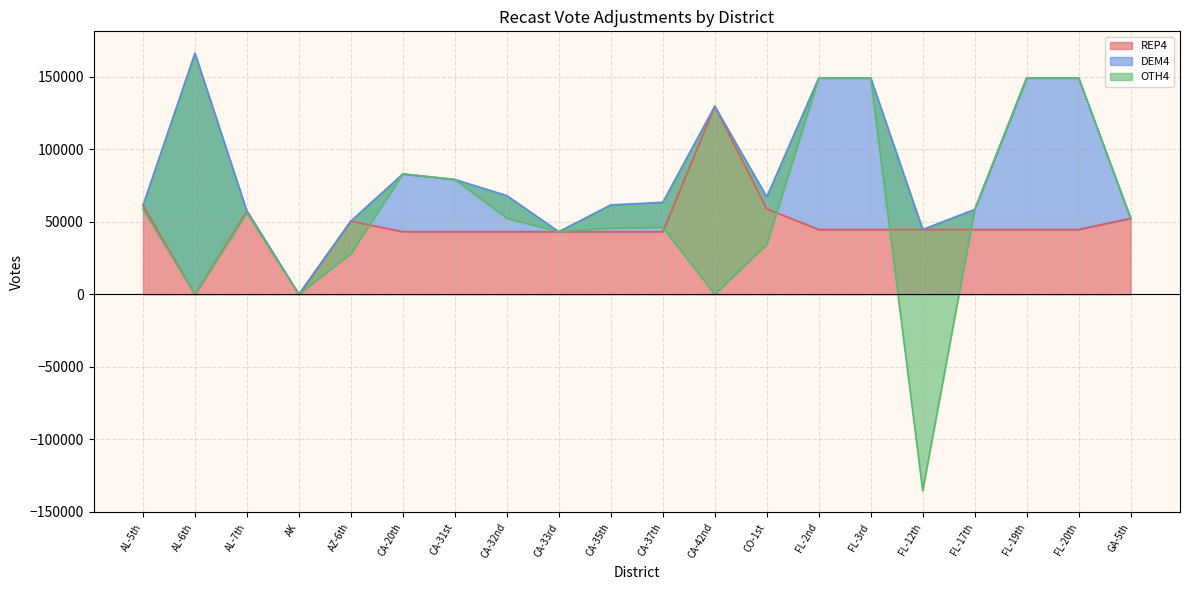

What is the label of the 8th point from the left?

CA-32nd